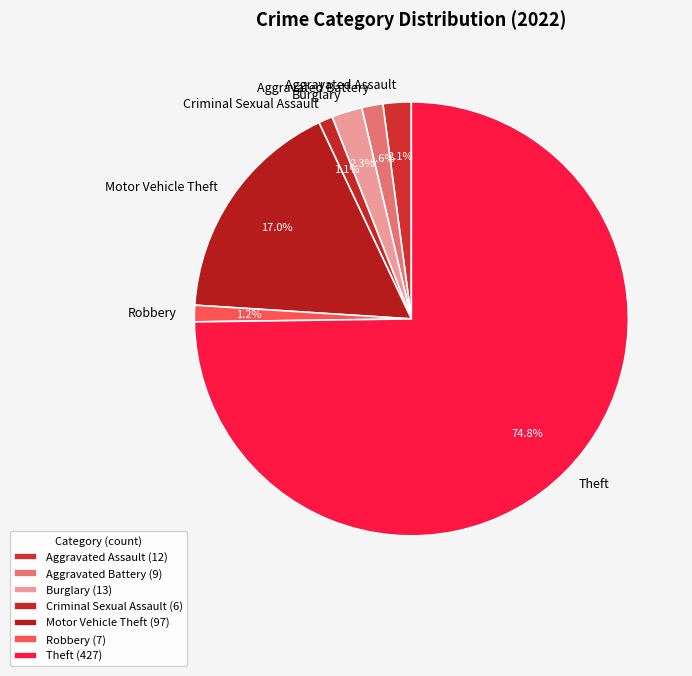

Approximately how many times larger is the value at Aggravated Assault compared to Robbery?

1.7